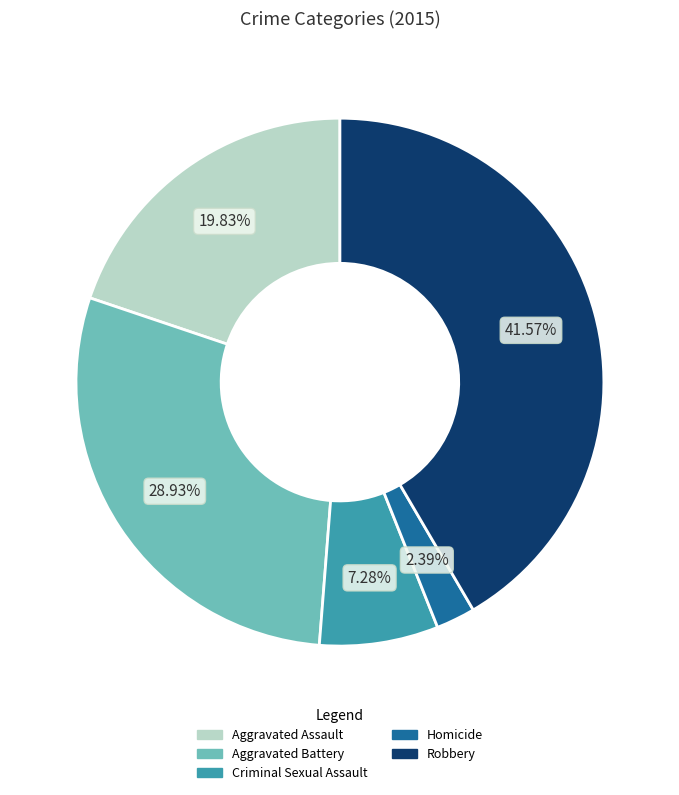

To the nearest percent, what is the average slice percentage?

20%